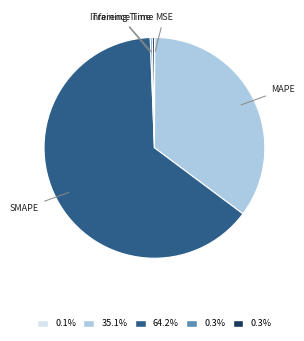

Is there a majority slice in this chart?

Yes